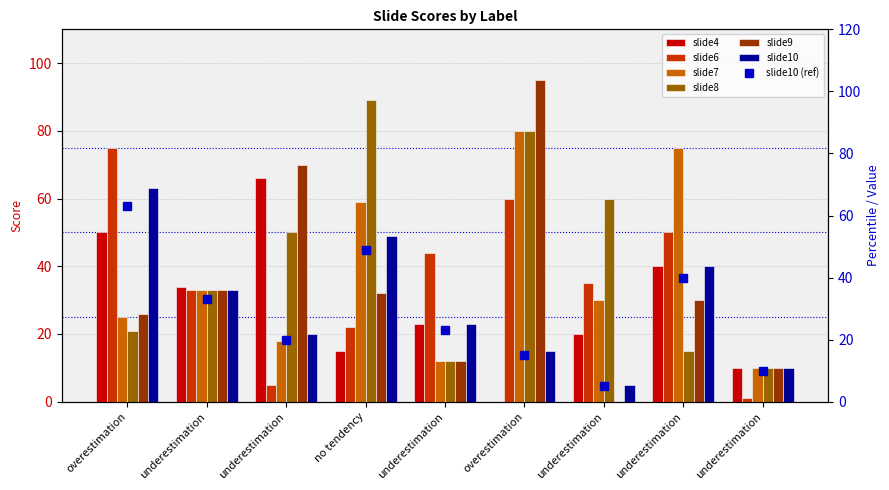

How many data points does each series have?

9